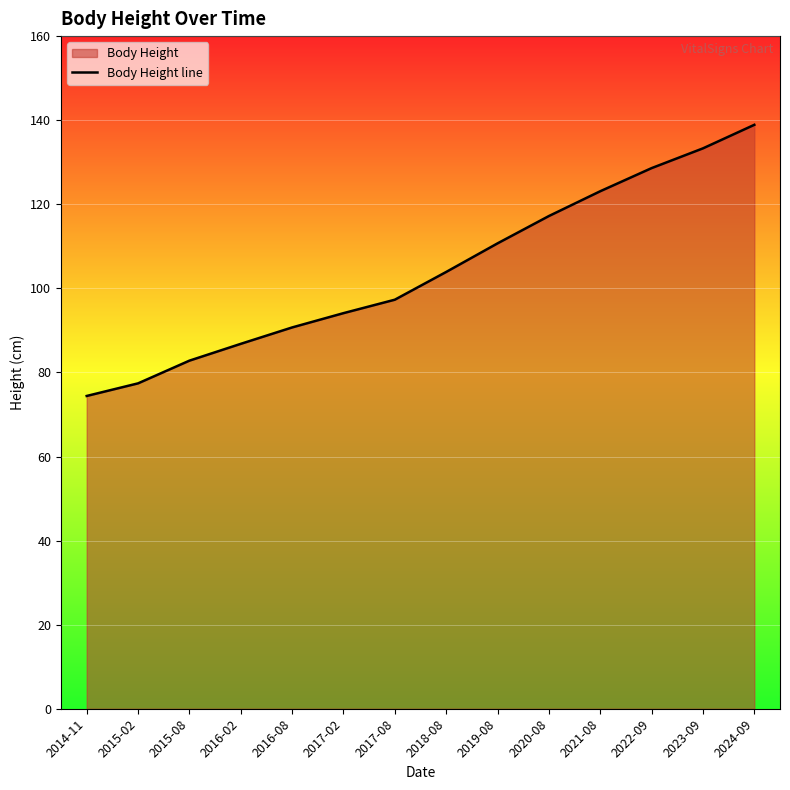

At which category does the chart reach its minimum across all series?

2014-11